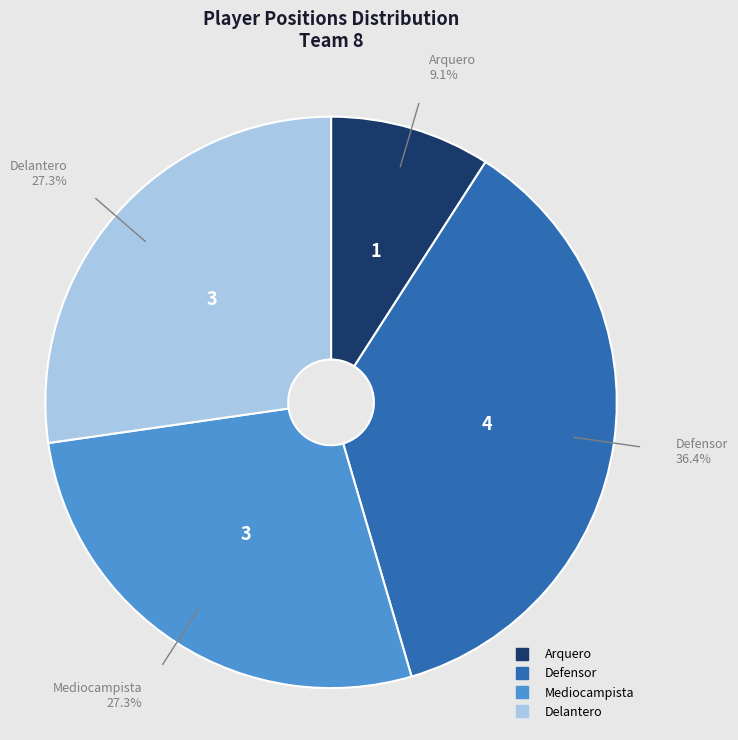

Which slice is the smallest?

Arquero